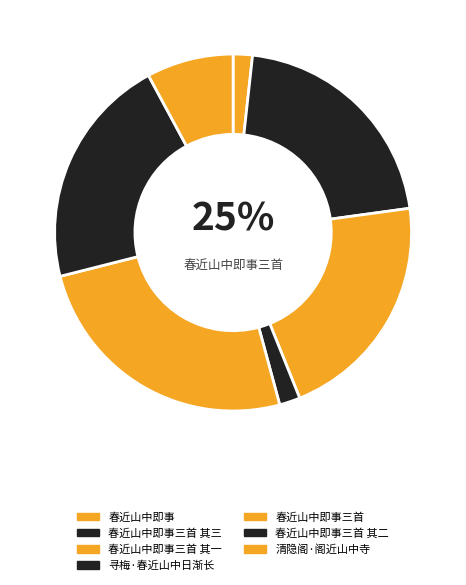

What percentage is the 春近山中即事 slice, to the nearest percent?

2%